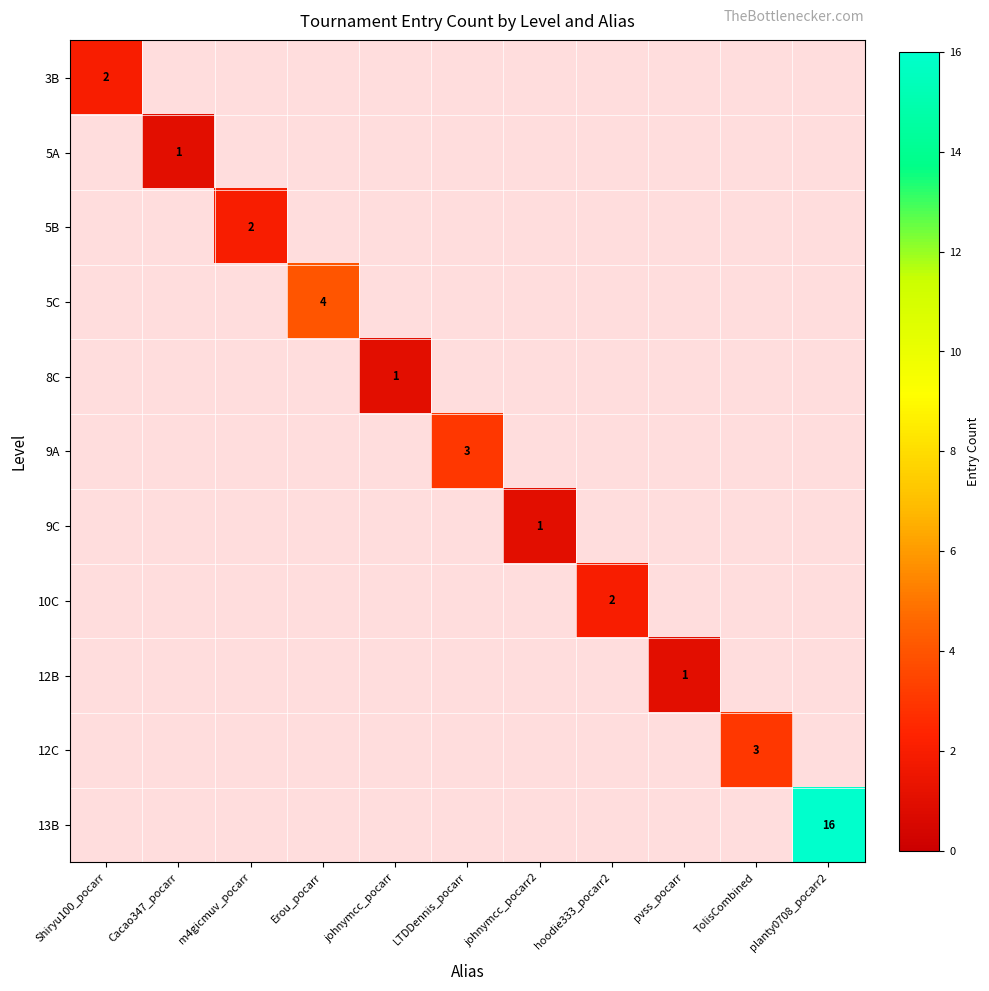

How many values in 8C are above zero?

1